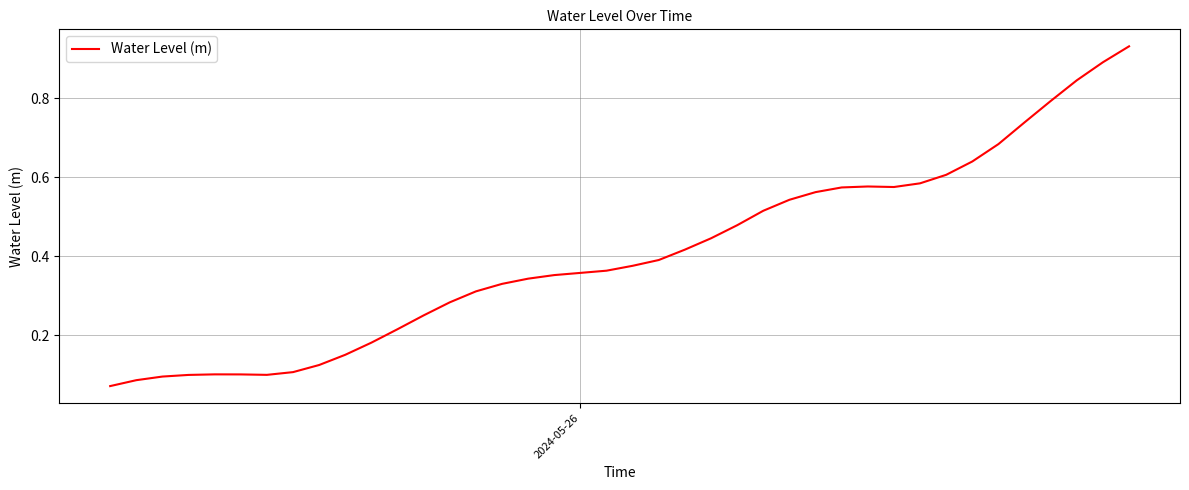

Reading left to right, extract all data points from this chart.

0.1	0.1	0.1	0.1	0.1	0.1	0.1	0.1	0.1	0.2	0.2	0.2	0.2	0.3	0.3	0.3	0.3	0.4	0.4	0.4	0.4	0.4	0.4	0.4	0.5	0.5	0.5	0.6	0.6	0.6	0.6	0.6	0.6	0.6	0.7	0.7	0.8	0.8	0.9	0.9